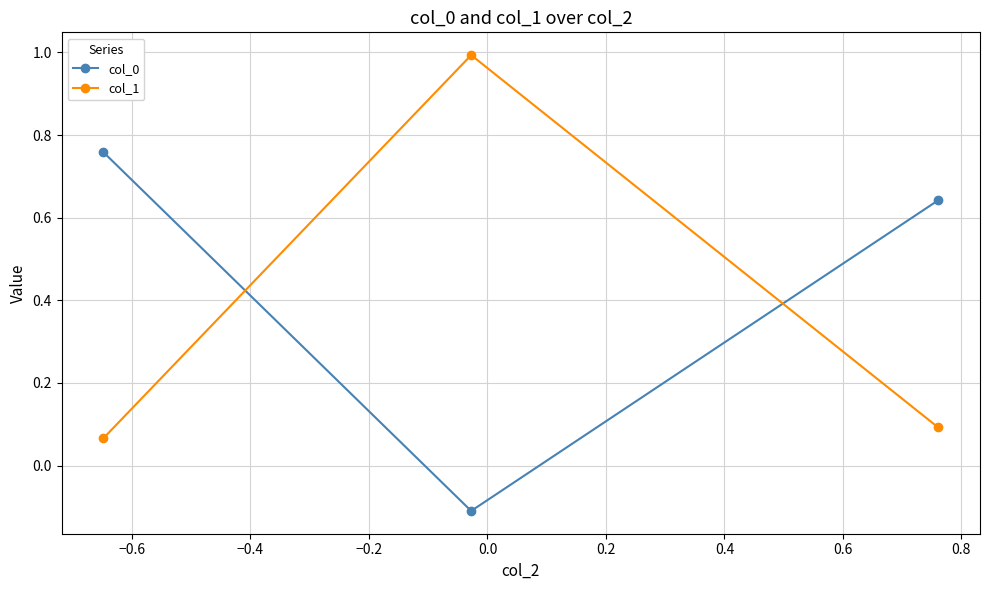

What is the maximum value for col_1?

1.0